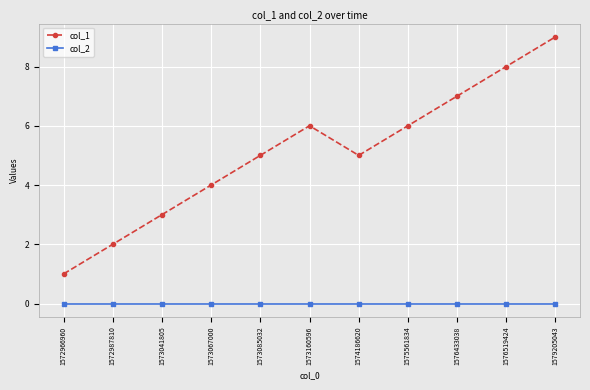

What is the highest value of the col_1 series?

9